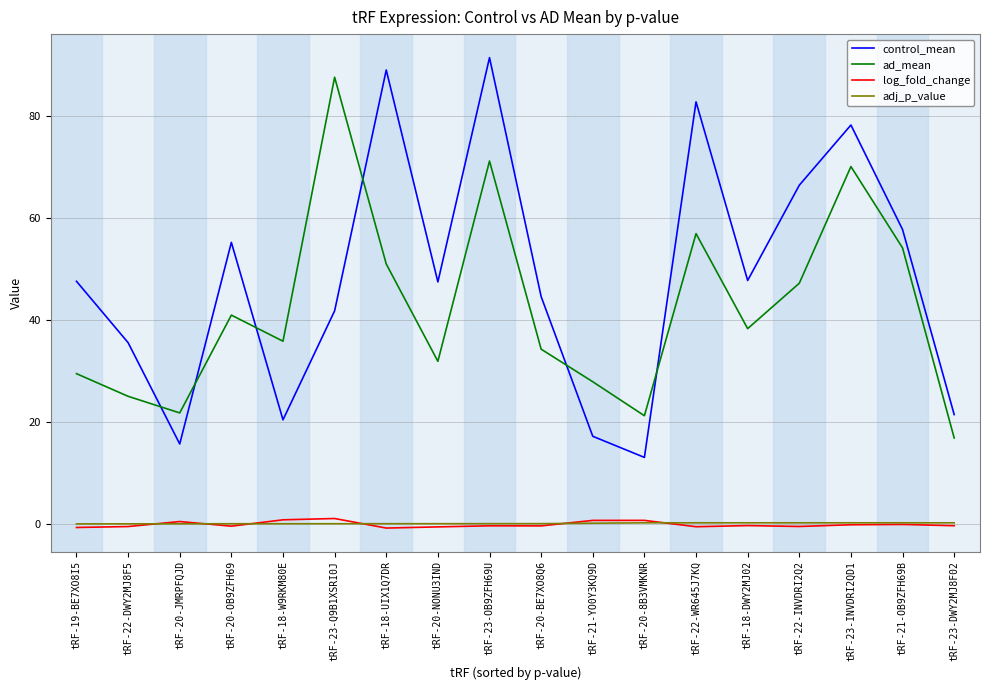

How many values in the ad_mean series exceed 38?

9